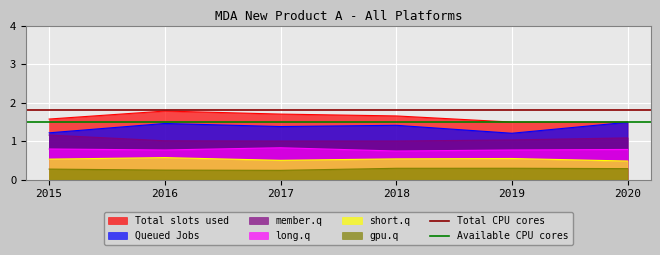

The long.q series shows 0.8 at 2015. True or false?

True